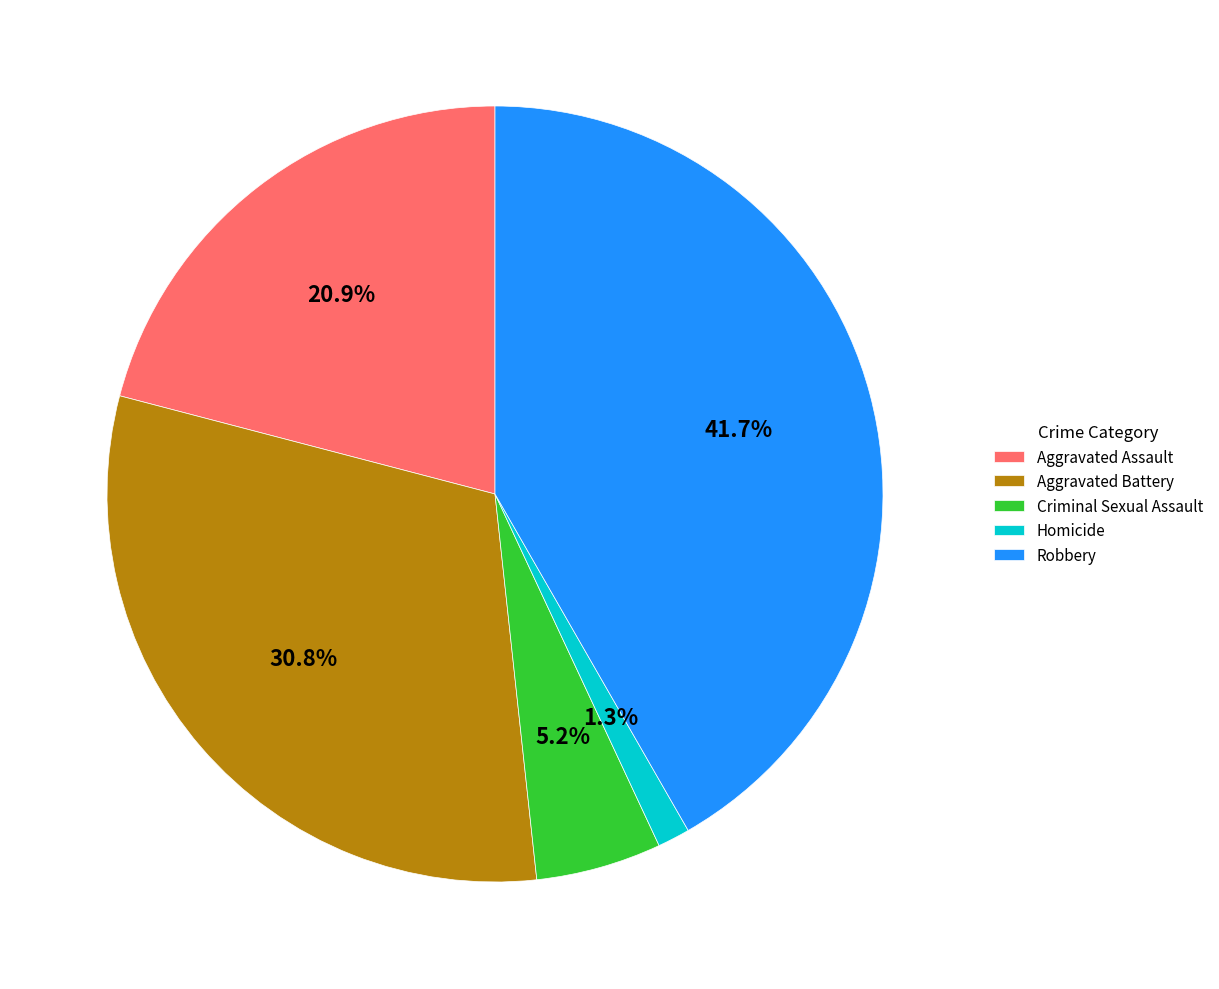

Which category has the biggest portion of the pie?

Robbery